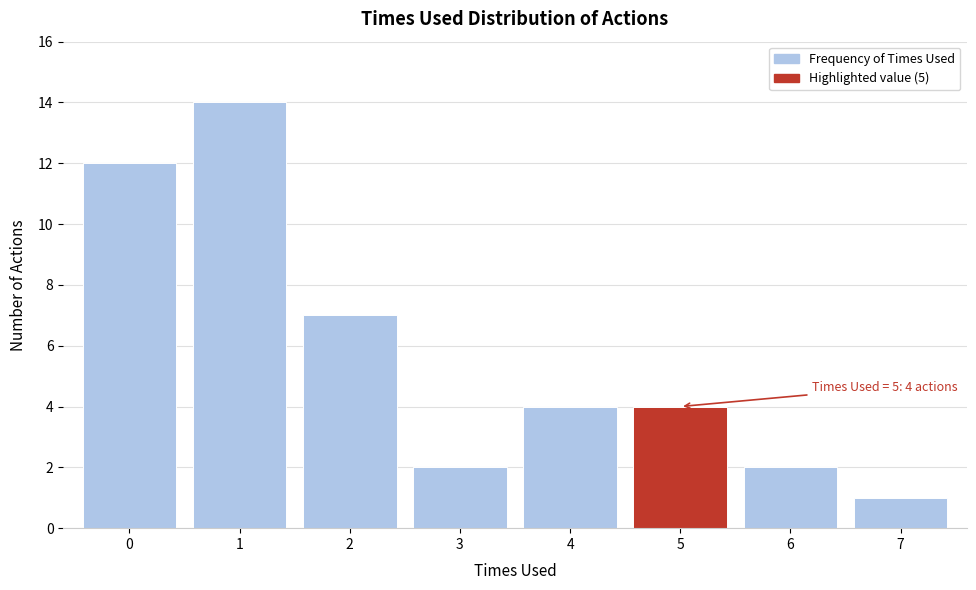

Over which range of the x-axis is the bar tallest?

0.5 to 1.5